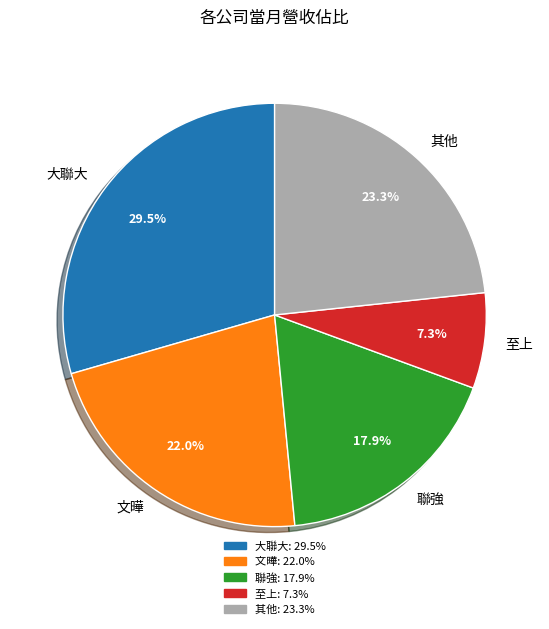

To the nearest percent, what is the average slice percentage?

20%